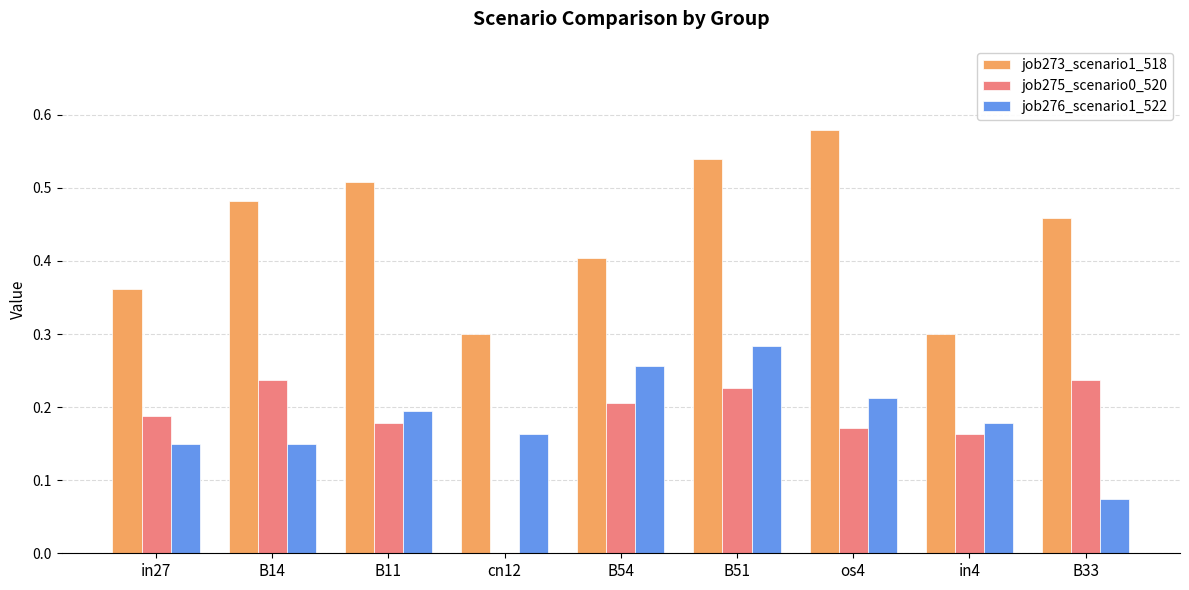

What is the sum of all job275_scenario0_520 values?

1.6